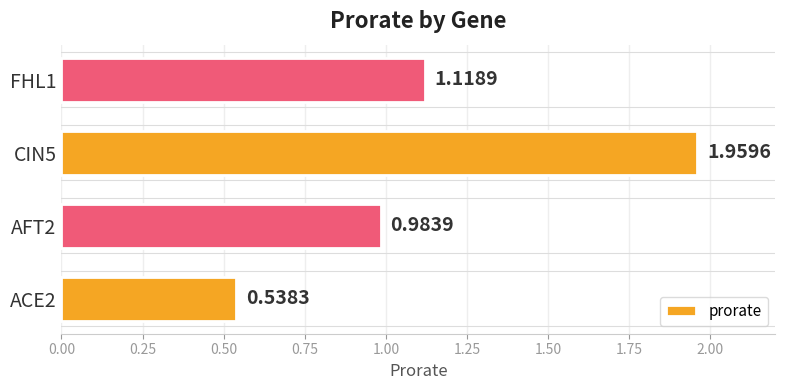

What is the sum of the values at AFT2 and ACE2?

1.5